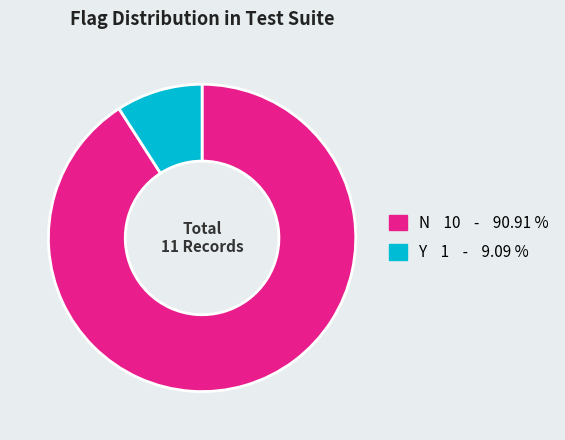

Which slice is the largest?

N